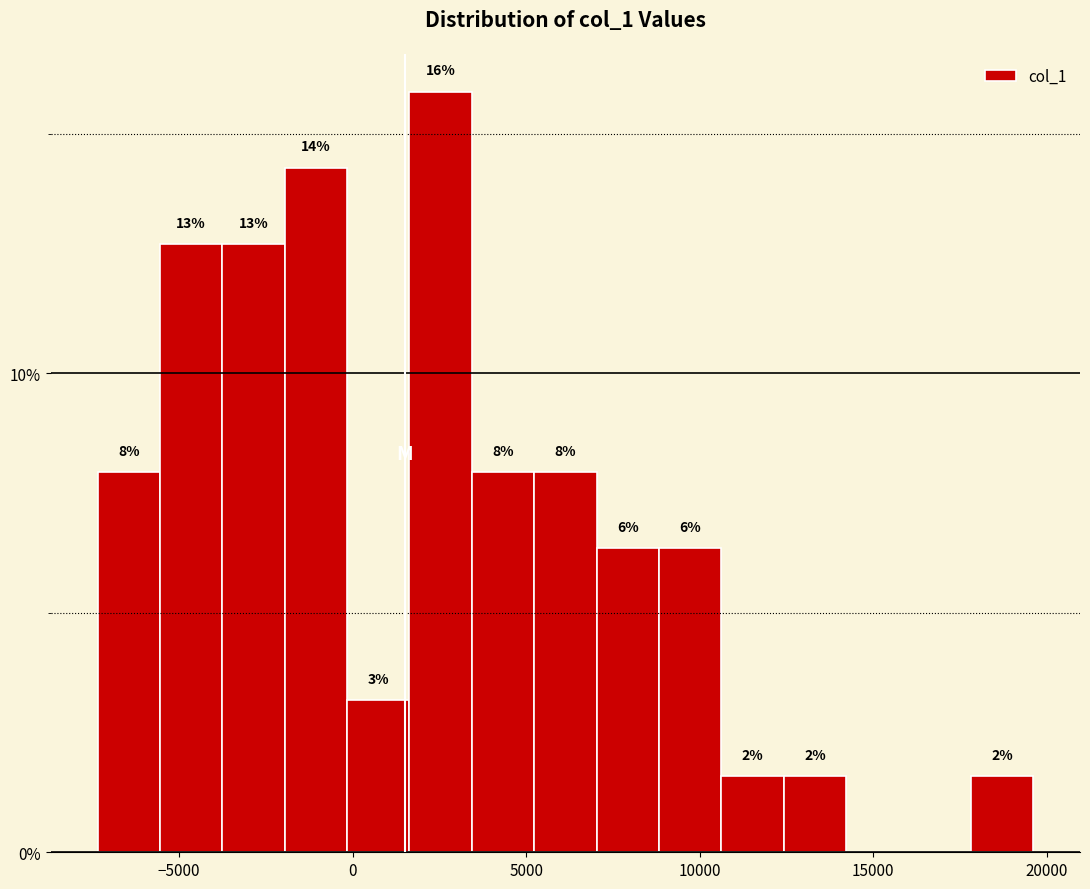

Around what value on the x-axis is the tallest bar? Give the approximate position of its centre, as read against the axis.

2500